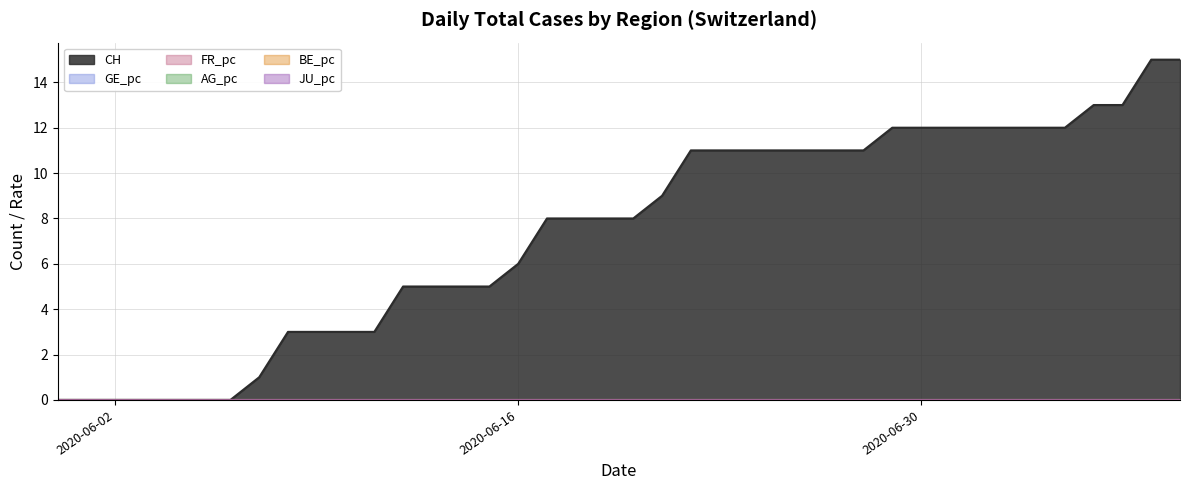

True or false: CH and AG_pc cross at least once.

False